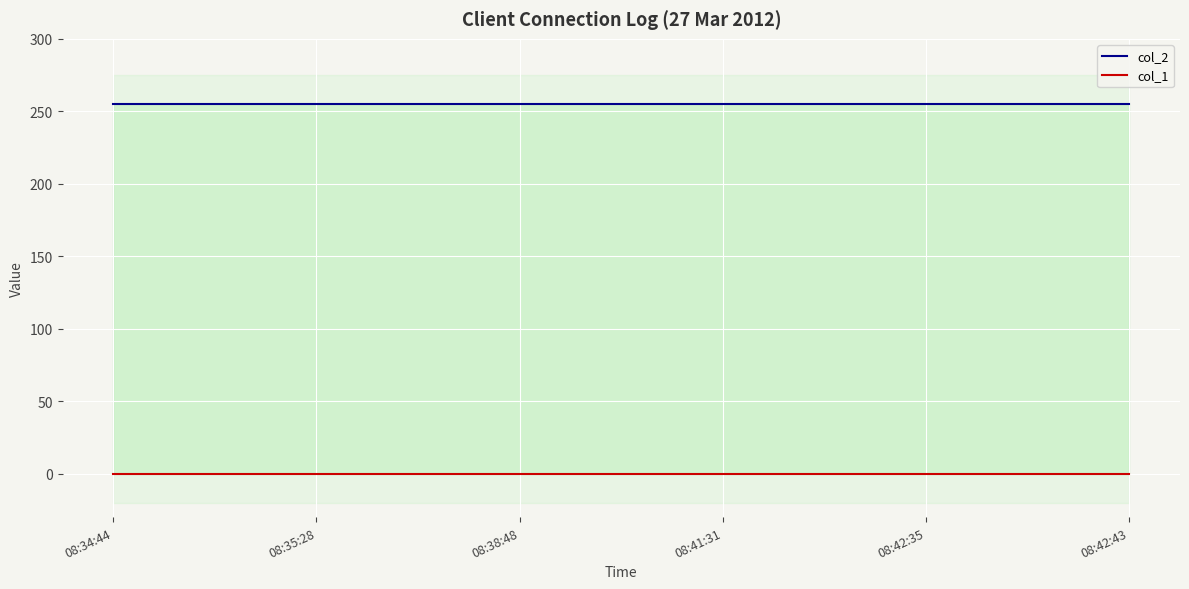

At which label does col_2 reach its peak?

08:34:44